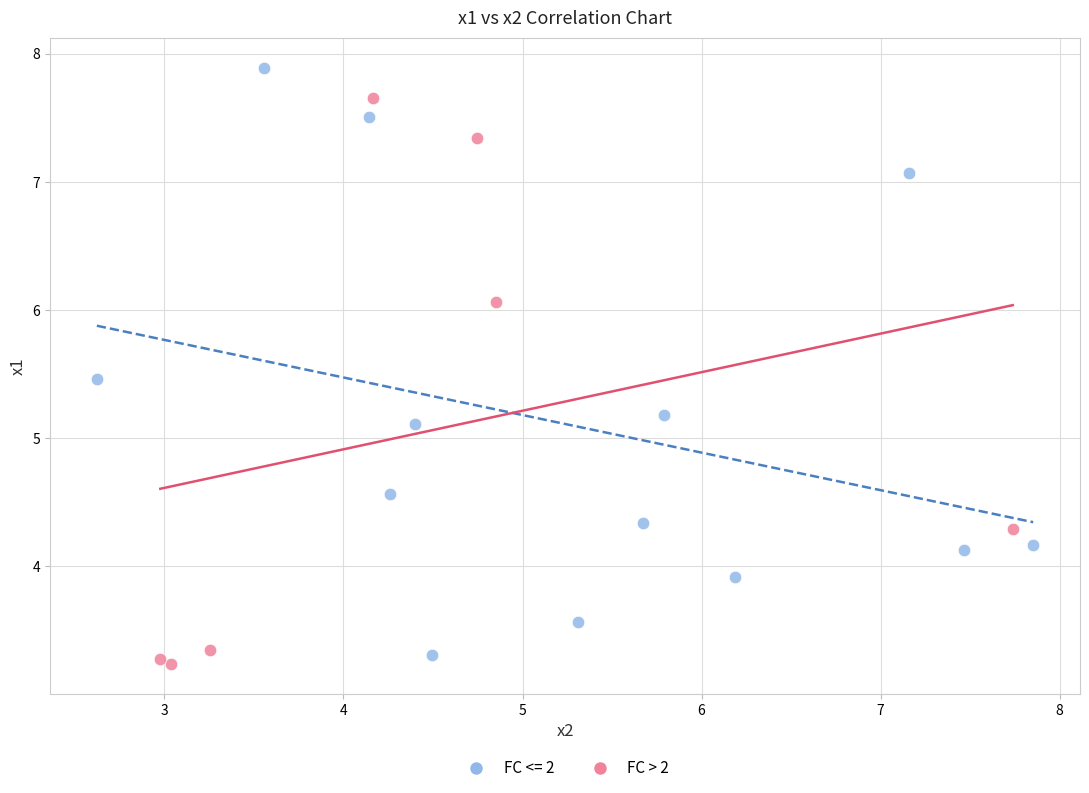

Which series reaches the maximum Y coordinate?

FC <= 2